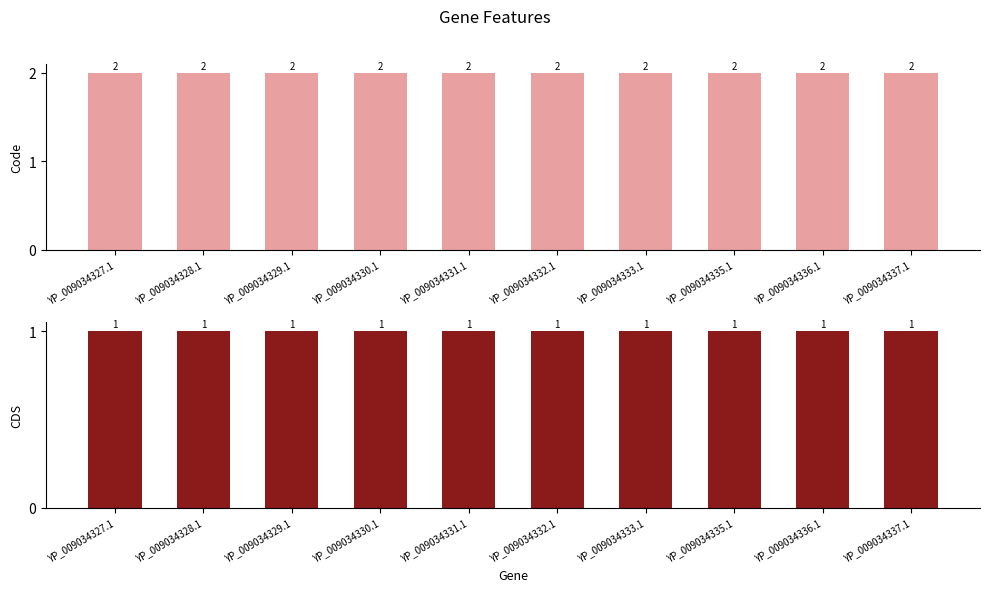

How many bars are there in each group?

2